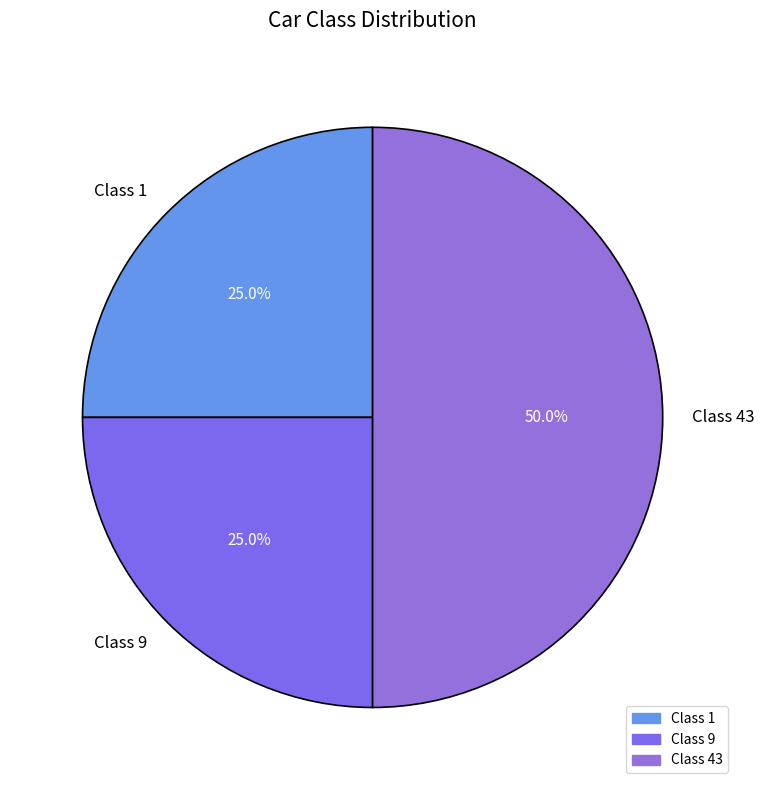

What percentage is NOT represented by Class 9?

75.0%